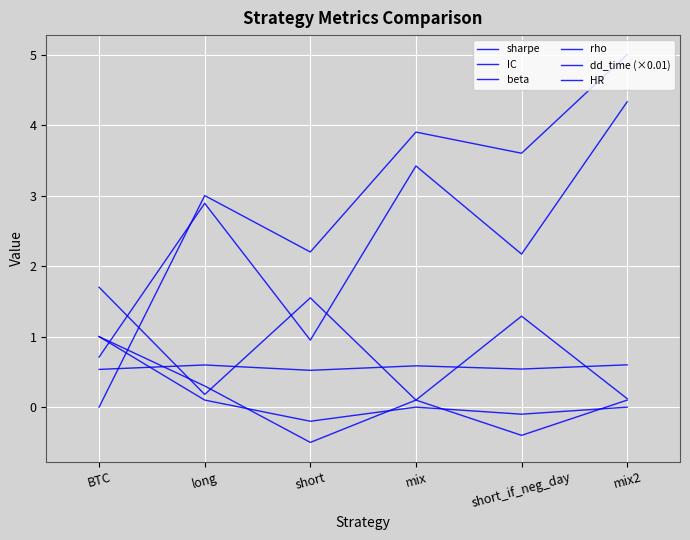

How many lines are shown in the chart?

6